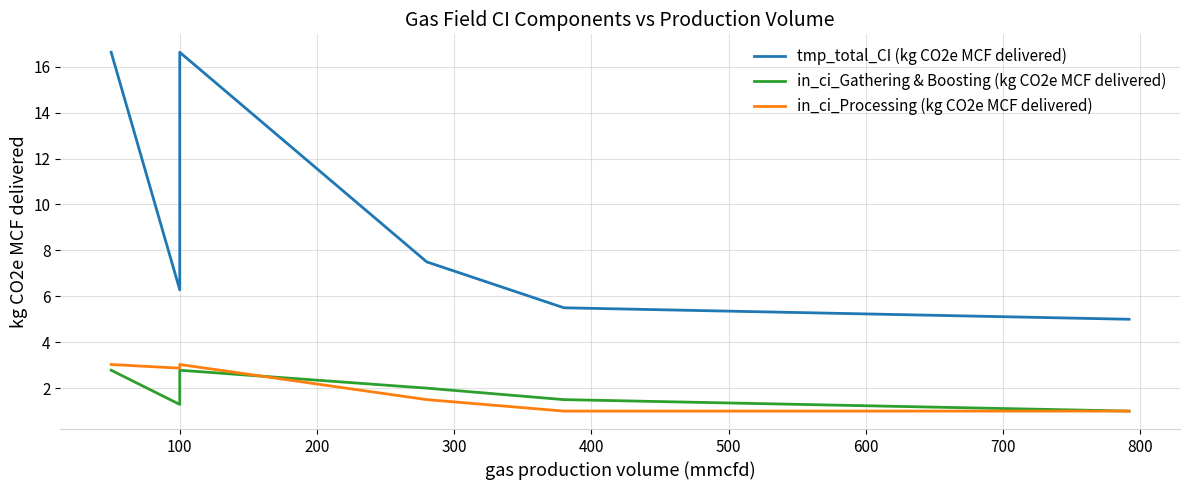

Reading left to right, extract all data points from this chart.

tmp_total_CI (kg CO2e MCF delivered): 16.6	6.3	16.6	7.5	5.5	5.0
in_ci_Gathering & Boosting (kg CO2e MCF delivered): 2.8	1.3	2.8	2.0	1.5	1.0
in_ci_Processing (kg CO2e MCF delivered): 3.0	2.9	3.0	1.5	1.0	1.0